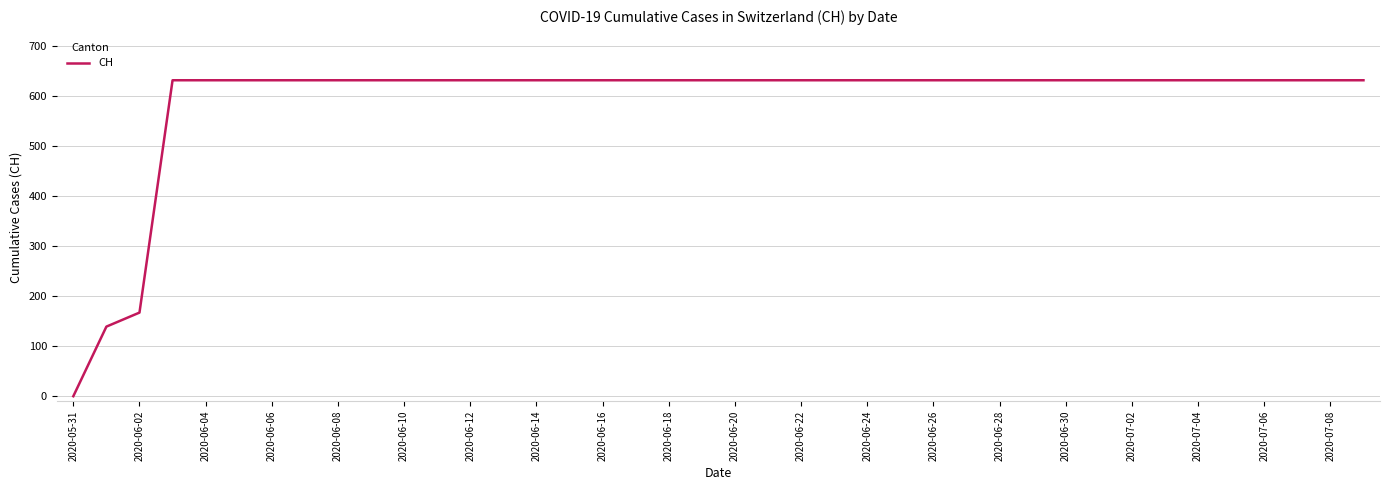

Count the number of categories in the chart.

40